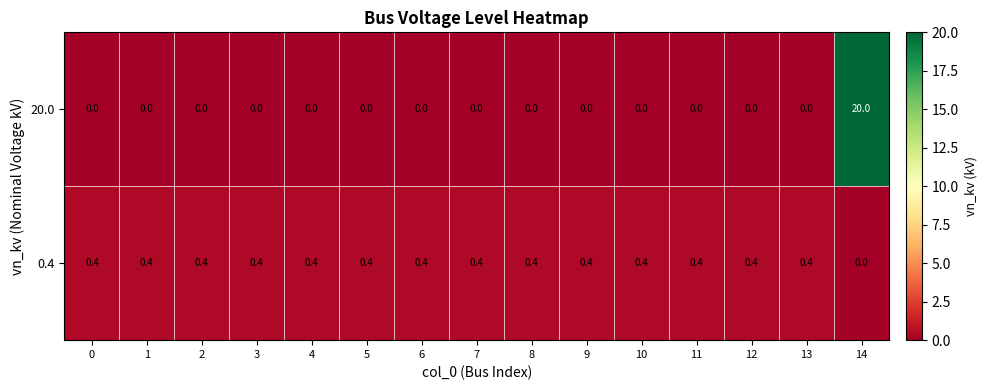

Which category has the highest value in the 20.0 series?

14